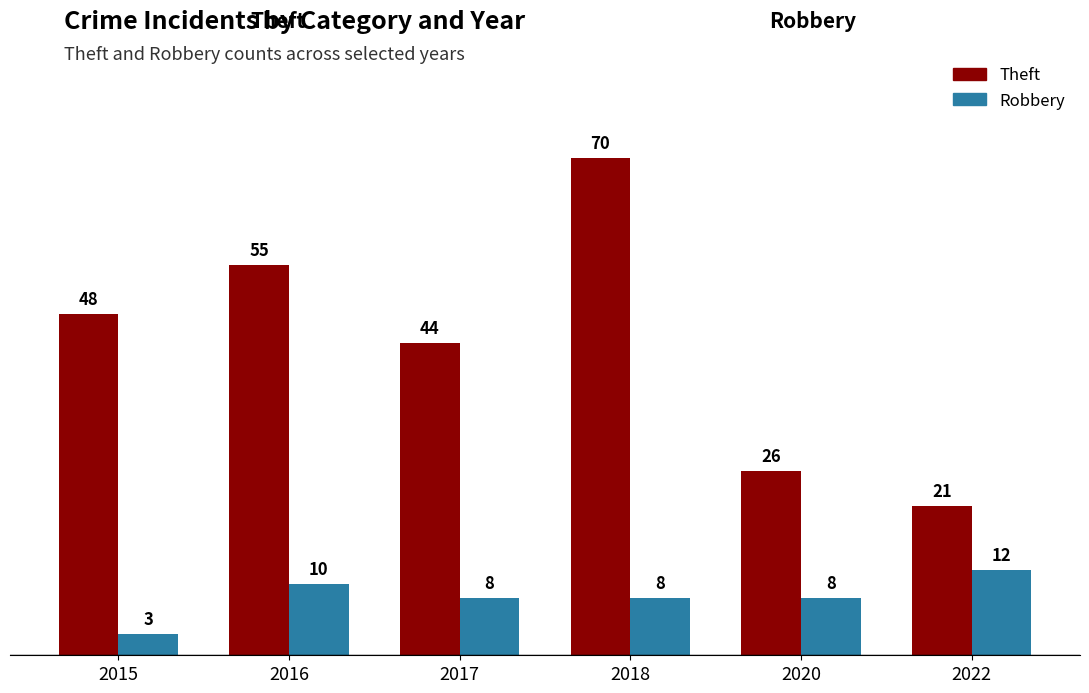

Which series changed the most between 2017 and 2020?

Theft